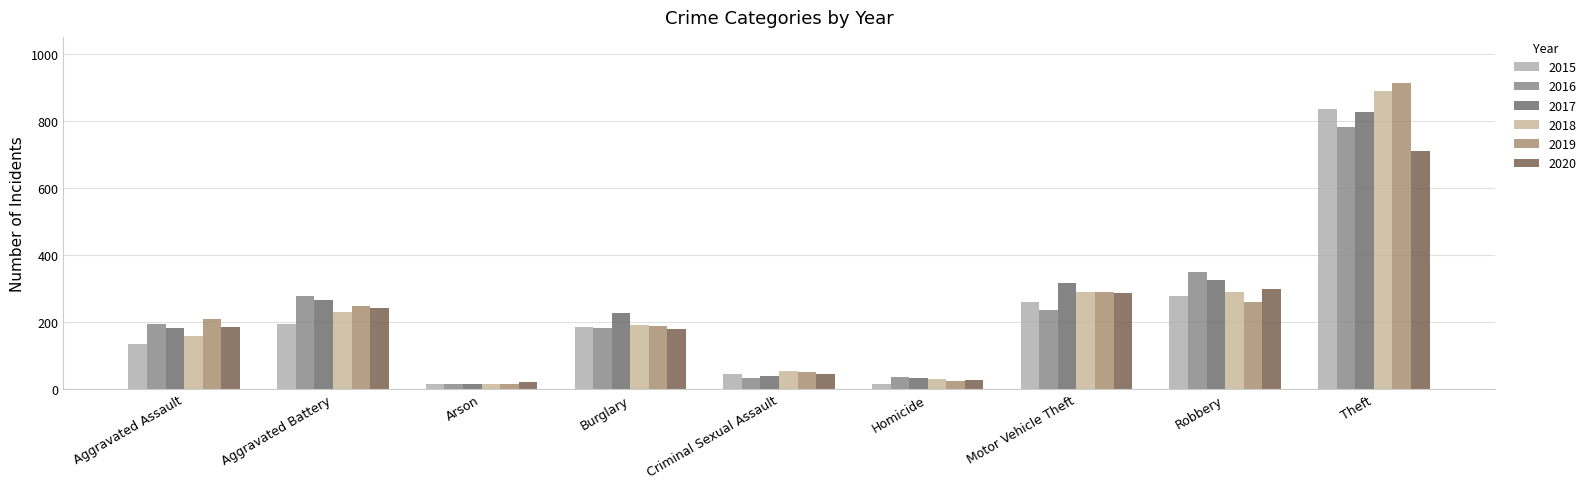

Reading left to right, list all the values displayed in this chart.

2015: Aggravated Assault=136	Aggravated Battery=195	Arson=14	Burglary=184	Criminal Sexual Assault=45	Homicide=16	Motor Vehicle Theft=259	Robbery=277	Theft=837
2016: Aggravated Assault=194	Aggravated Battery=279	Arson=15	Burglary=182	Criminal Sexual Assault=32	Homicide=36	Motor Vehicle Theft=236	Robbery=350	Theft=783
2017: Aggravated Assault=182	Aggravated Battery=265	Arson=14	Burglary=226	Criminal Sexual Assault=40	Homicide=34	Motor Vehicle Theft=316	Robbery=325	Theft=828
2018: Aggravated Assault=159	Aggravated Battery=230	Arson=15	Burglary=191	Criminal Sexual Assault=55	Homicide=30	Motor Vehicle Theft=290	Robbery=291	Theft=890
2019: Aggravated Assault=209	Aggravated Battery=248	Arson=14	Burglary=187	Criminal Sexual Assault=52	Homicide=24	Motor Vehicle Theft=289	Robbery=259	Theft=915
2020: Aggravated Assault=186	Aggravated Battery=242	Arson=21	Burglary=179	Criminal Sexual Assault=44	Homicide=26	Motor Vehicle Theft=286	Robbery=300	Theft=711